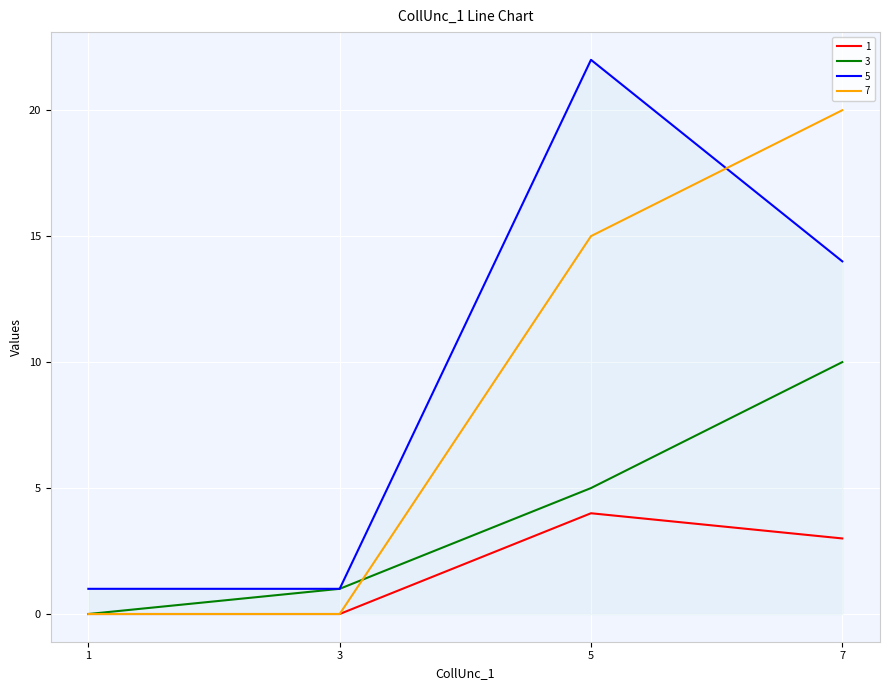

True or false: 1 has a value of 0 at 1.

True